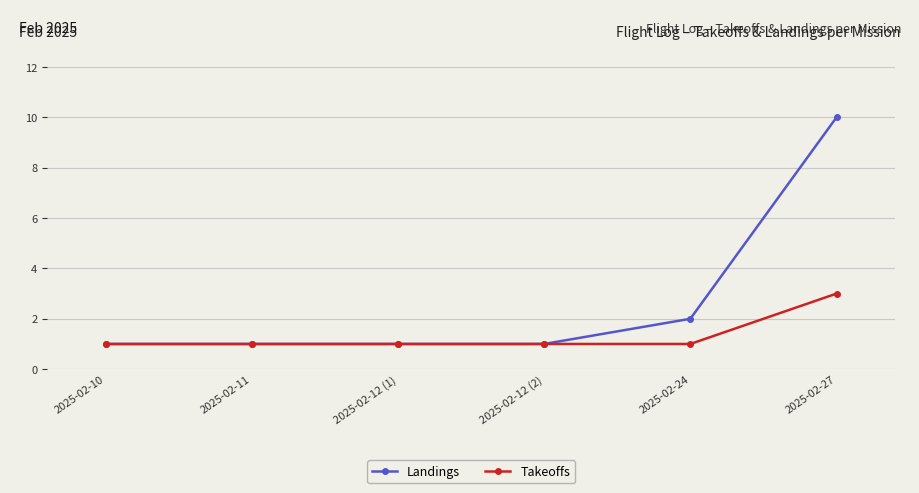

True or false: Landings has more than 2 points higher than both neighbors.

False